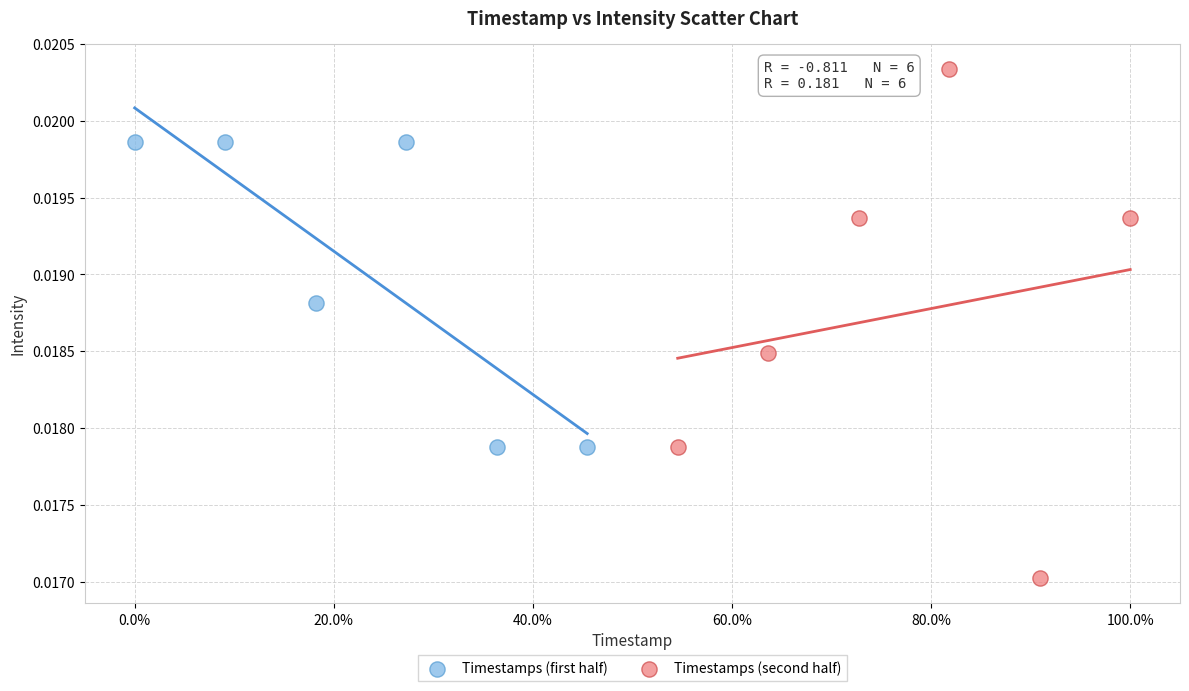

Which series reaches the maximum Y coordinate?

Timestamps (second half)